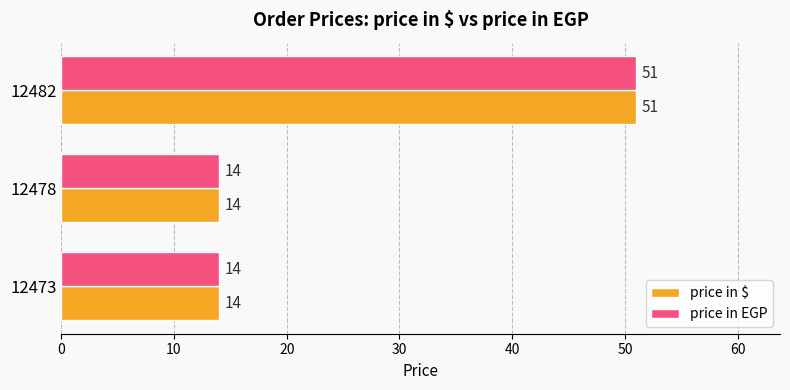

How many price in EGP values are between 14 and 51?

3